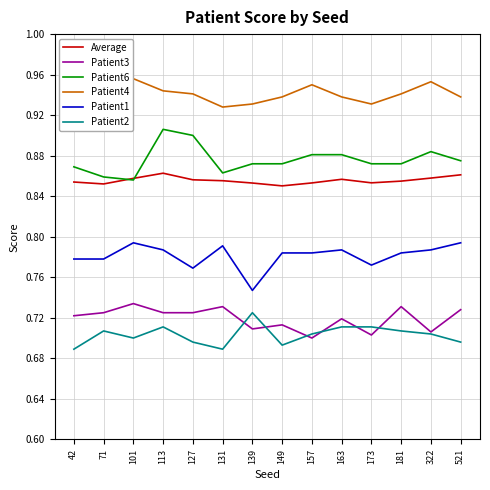

The value of Patient2 at 149 is 0.5. True or false?

False